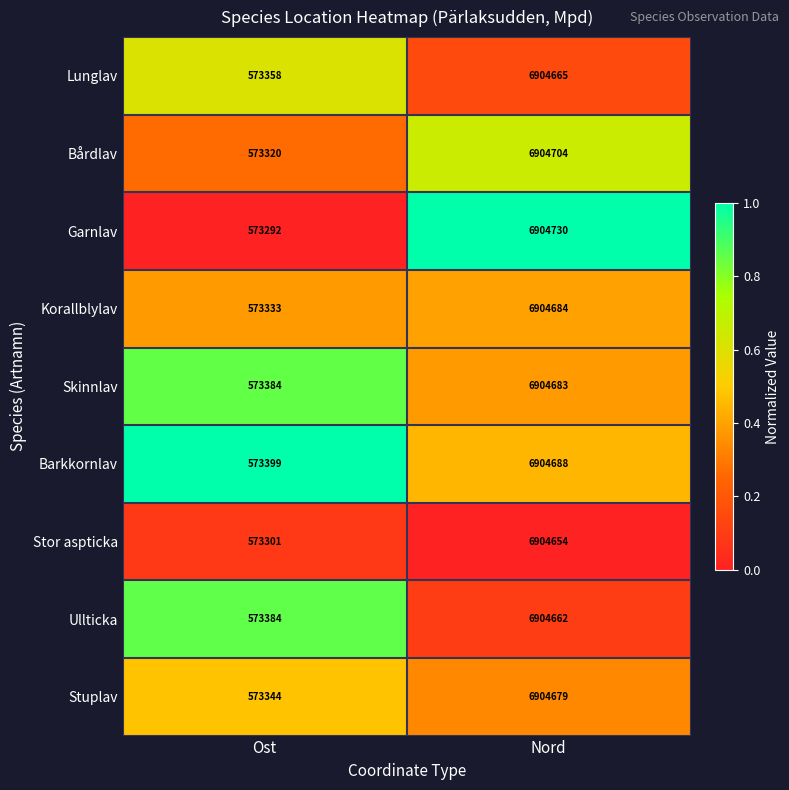

Reading left to right, list all the values displayed in this chart.

Lunglav: Ost=573358	Nord=6904665
Bårdlav: Ost=573320	Nord=6904704
Garnlav: Ost=573292	Nord=6904730
Korallblylav: Ost=573333	Nord=6904684
Skinnlav: Ost=573384	Nord=6904683
Barkkornlav: Ost=573399	Nord=6904688
Stor aspticka: Ost=573301	Nord=6904654
Ullticka: Ost=573384	Nord=6904662
Stuplav: Ost=573344	Nord=6904679